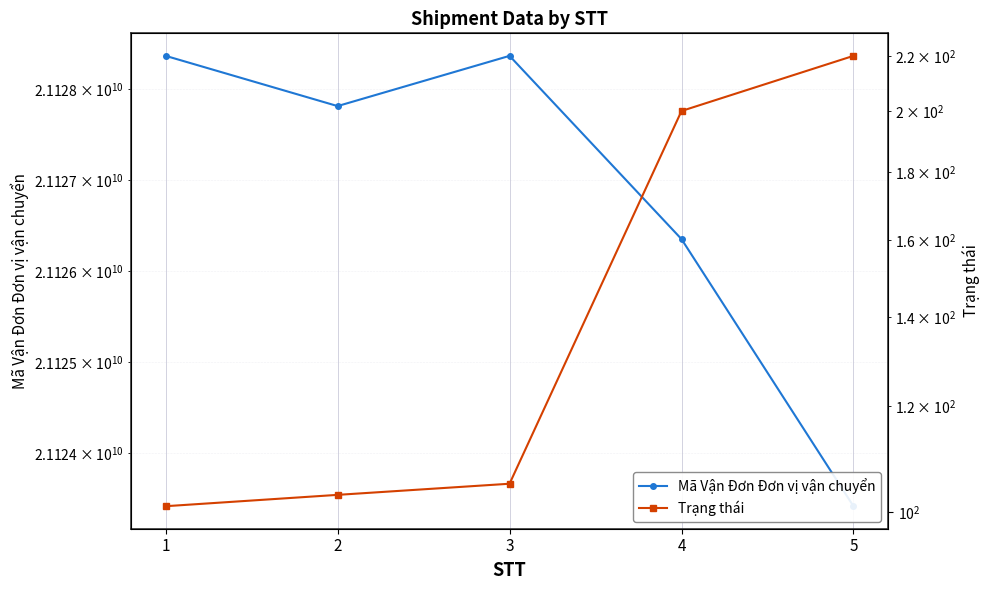

What is the sum of the Mã Vận Đơn Đơn vị vận chuyển values at 4 and 1?

42254717978